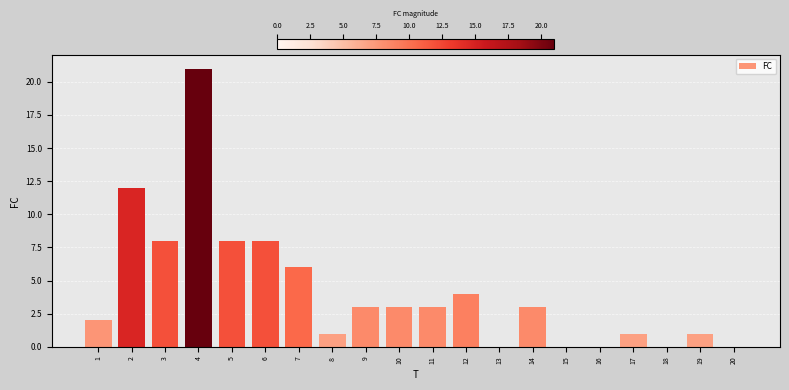

Reading left to right, list all the values displayed in this chart.

1=2	2=12	3=8	4=21	5=8	6=8	7=6	8=1	9=3	10=3	11=3	12=4	13=0	14=3	15=0	16=0	17=1	18=0	19=1	20=0